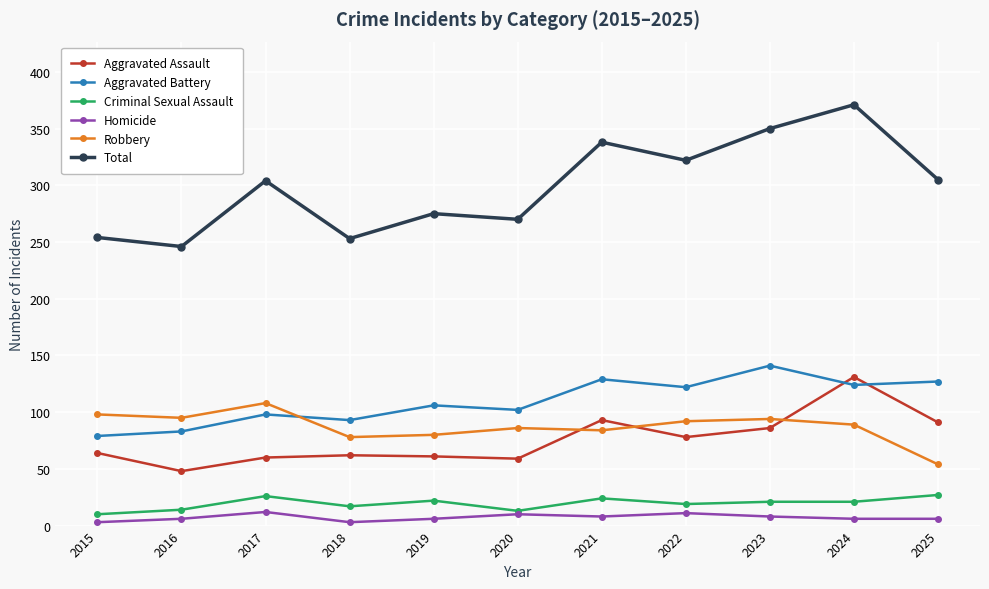

Where does the Criminal Sexual Assault series first go above 21?

2017